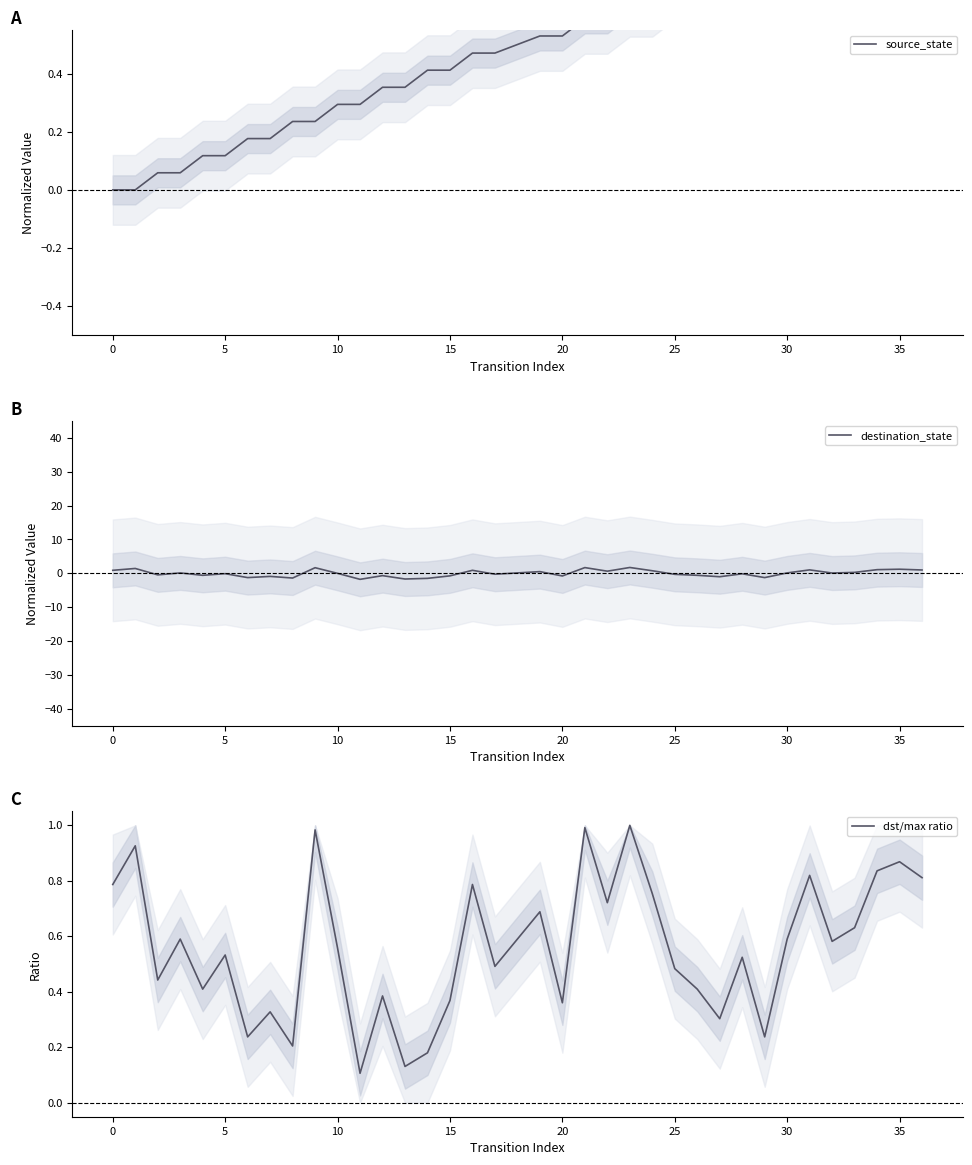

True or false: source_state has a value of 0.1 at 30.

False